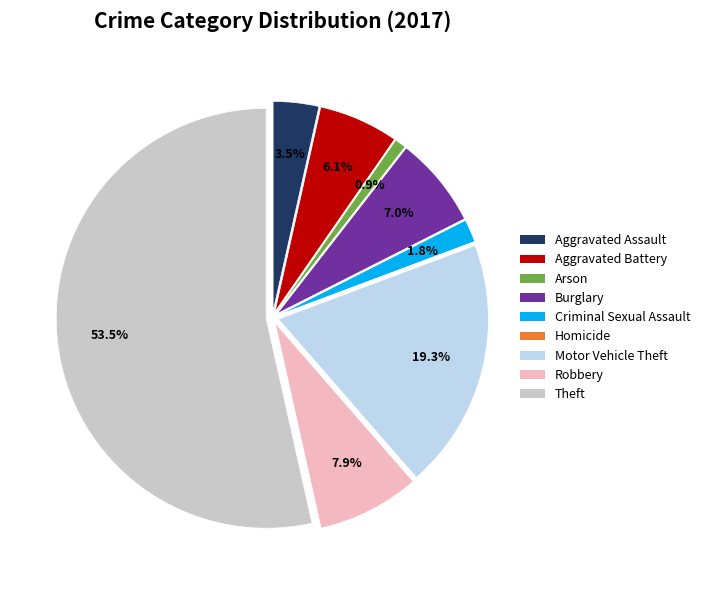

Which has a higher value, Theft or Motor Vehicle Theft?

Theft